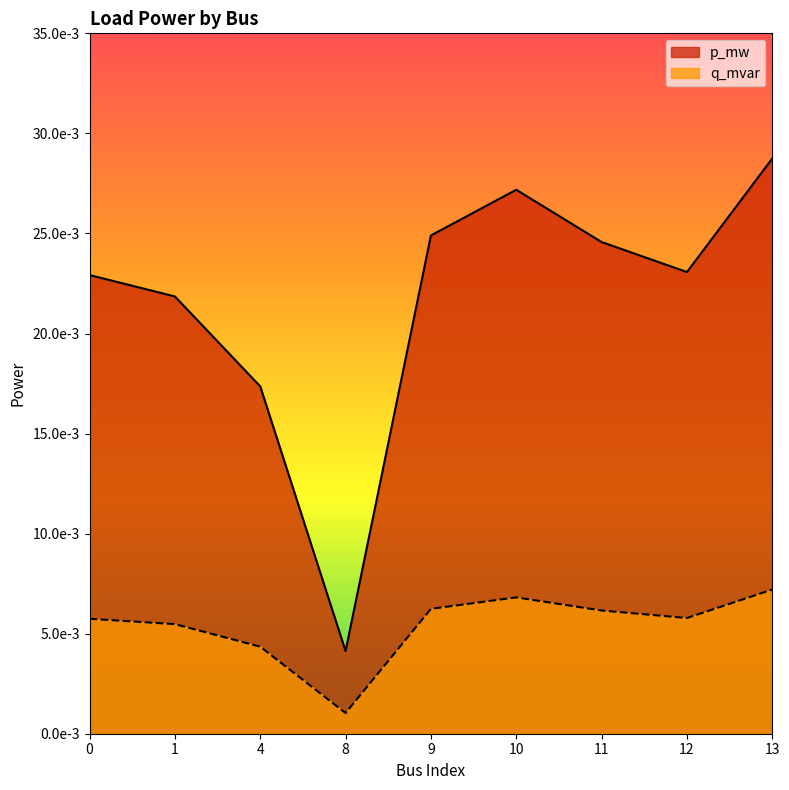

Which series has the widest spread of values?

p_mw